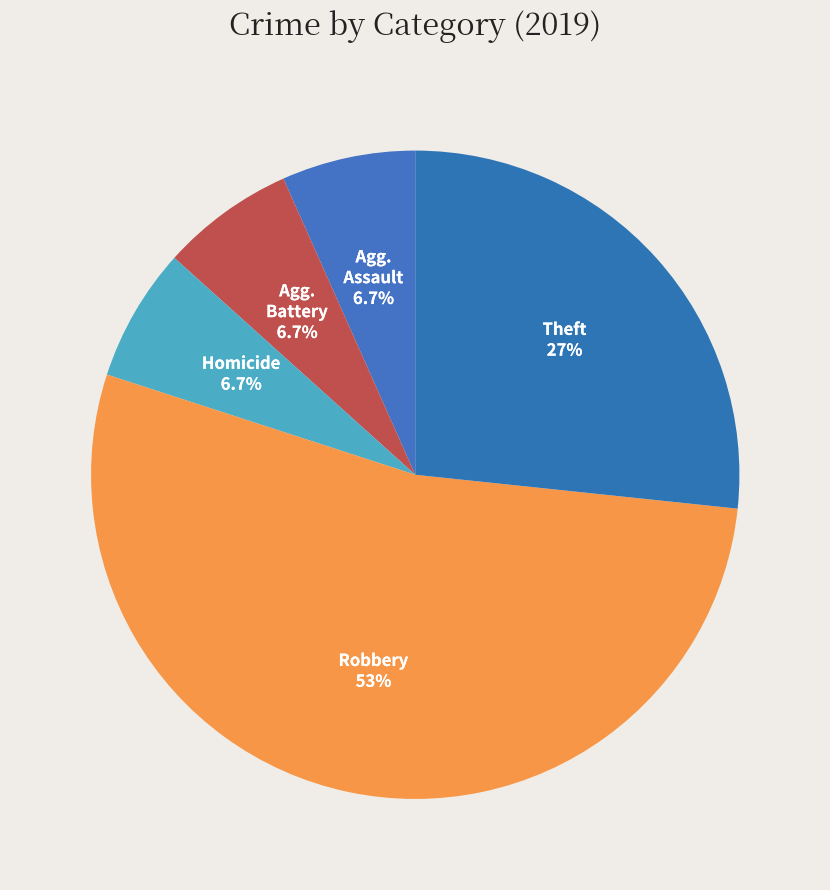

Which category accounts for the majority?

Robbery